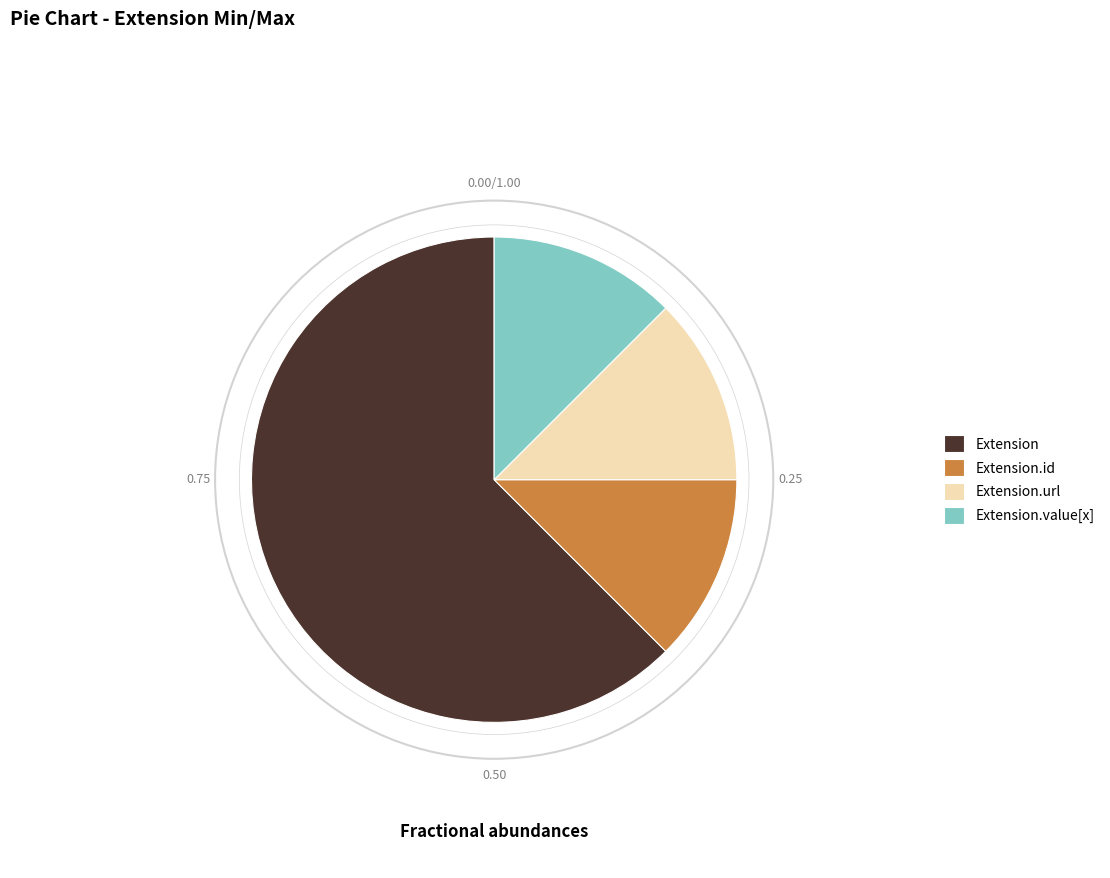

Is Extension.url the majority of the pie?

No